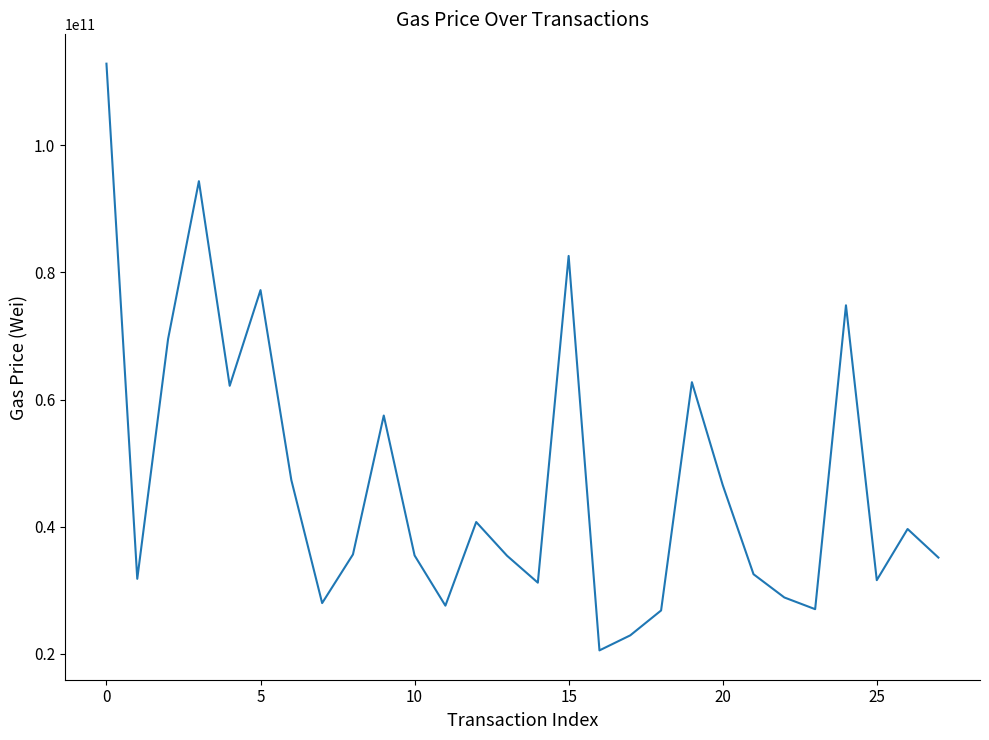

What is the minimum value shown in the chart?

20533243229